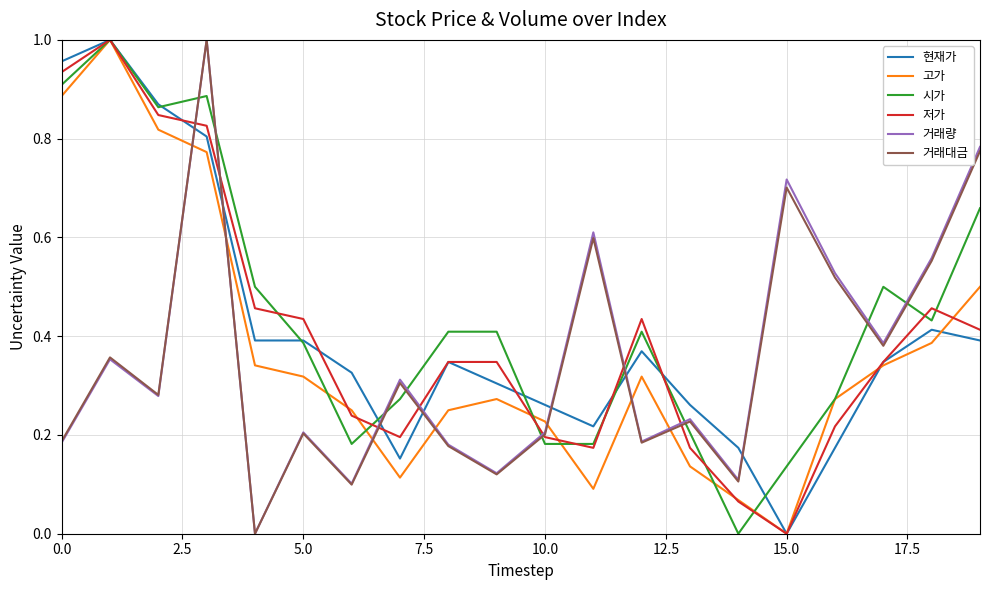

How many times do 고가 and 거래량 cross each other?

7